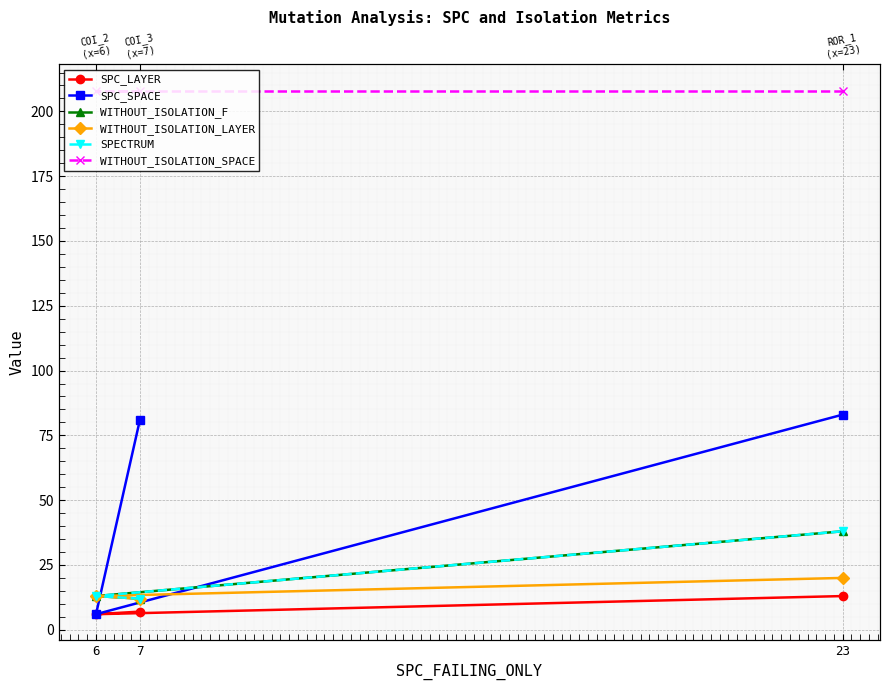

What is the sum of all WITHOUT_ISOLATION_SPACE values?

624